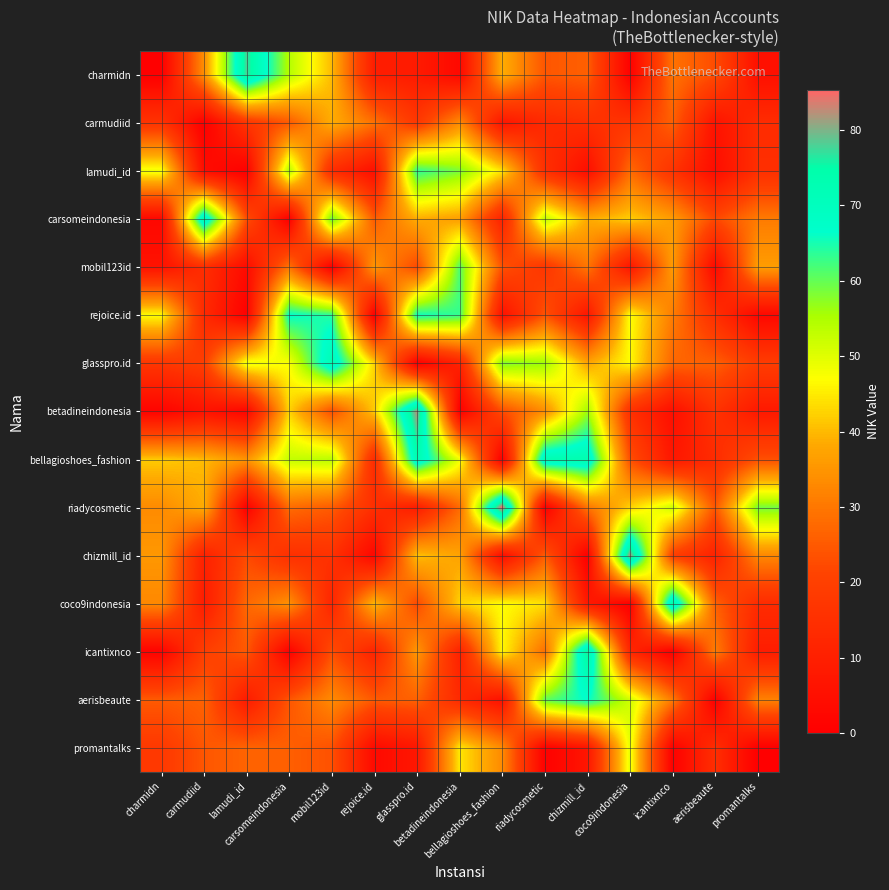

Which category has the highest value across all series?

bellagioshoes_fashion